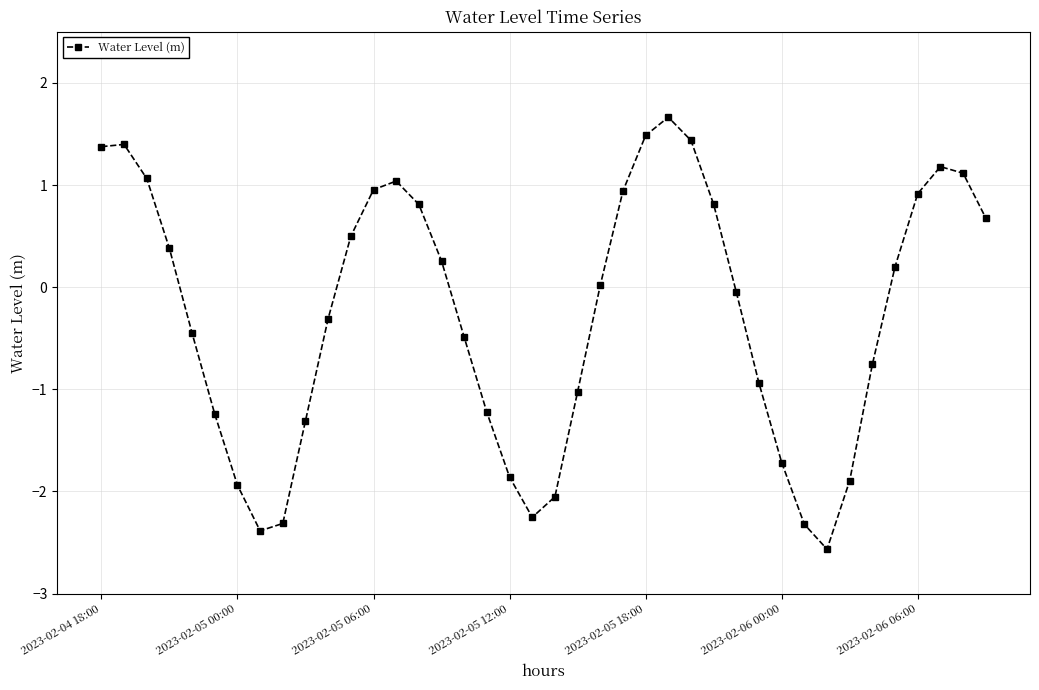

True or false: the data has more than 1 interior local peaks.

True